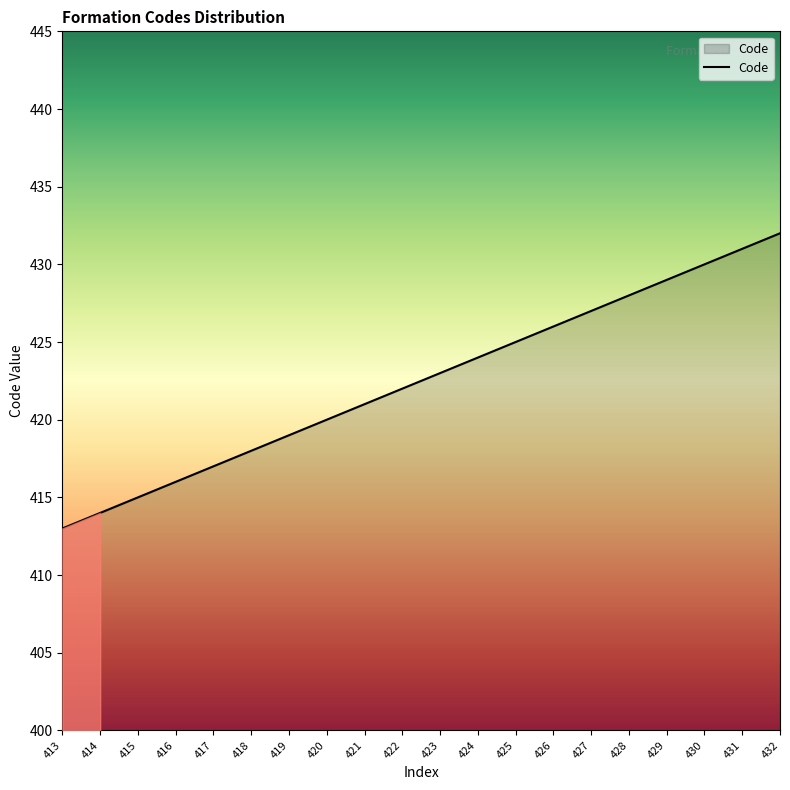

What is the difference between the maximum and second lowest values?

18